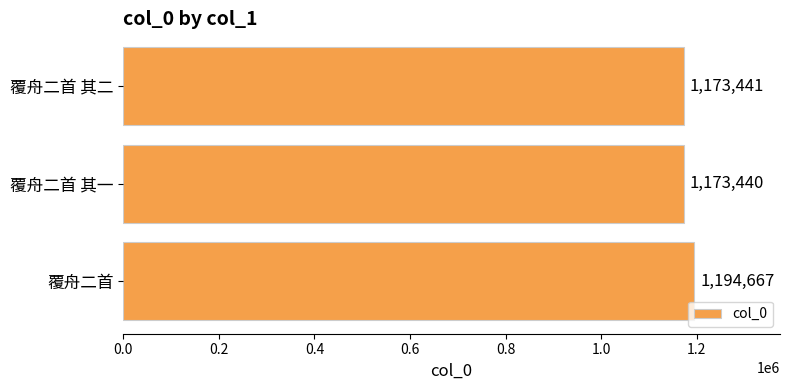

What is the smallest value displayed?

1173440